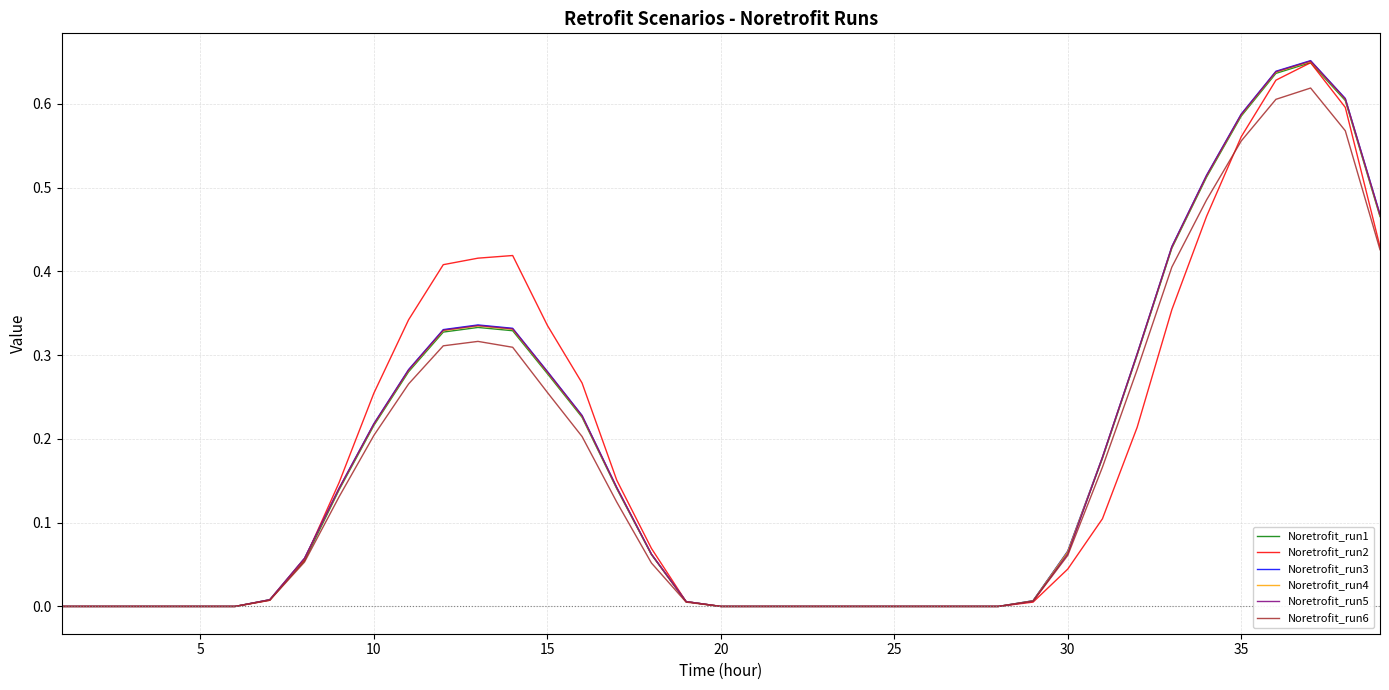

What are all the series names shown in the legend?

Noretrofit_run1, Noretrofit_run2, Noretrofit_run3, Noretrofit_run4, Noretrofit_run5, Noretrofit_run6